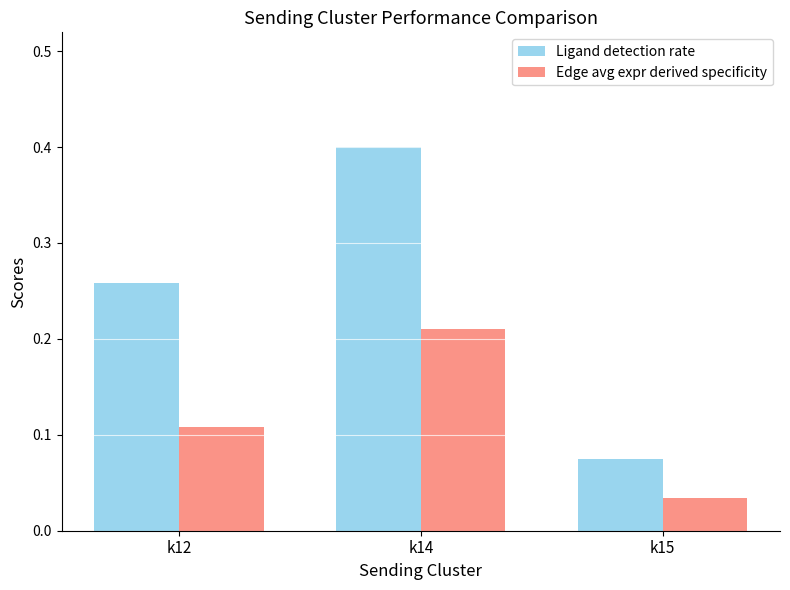

Where is Ligand detection rate nearest to the value 0?

k15